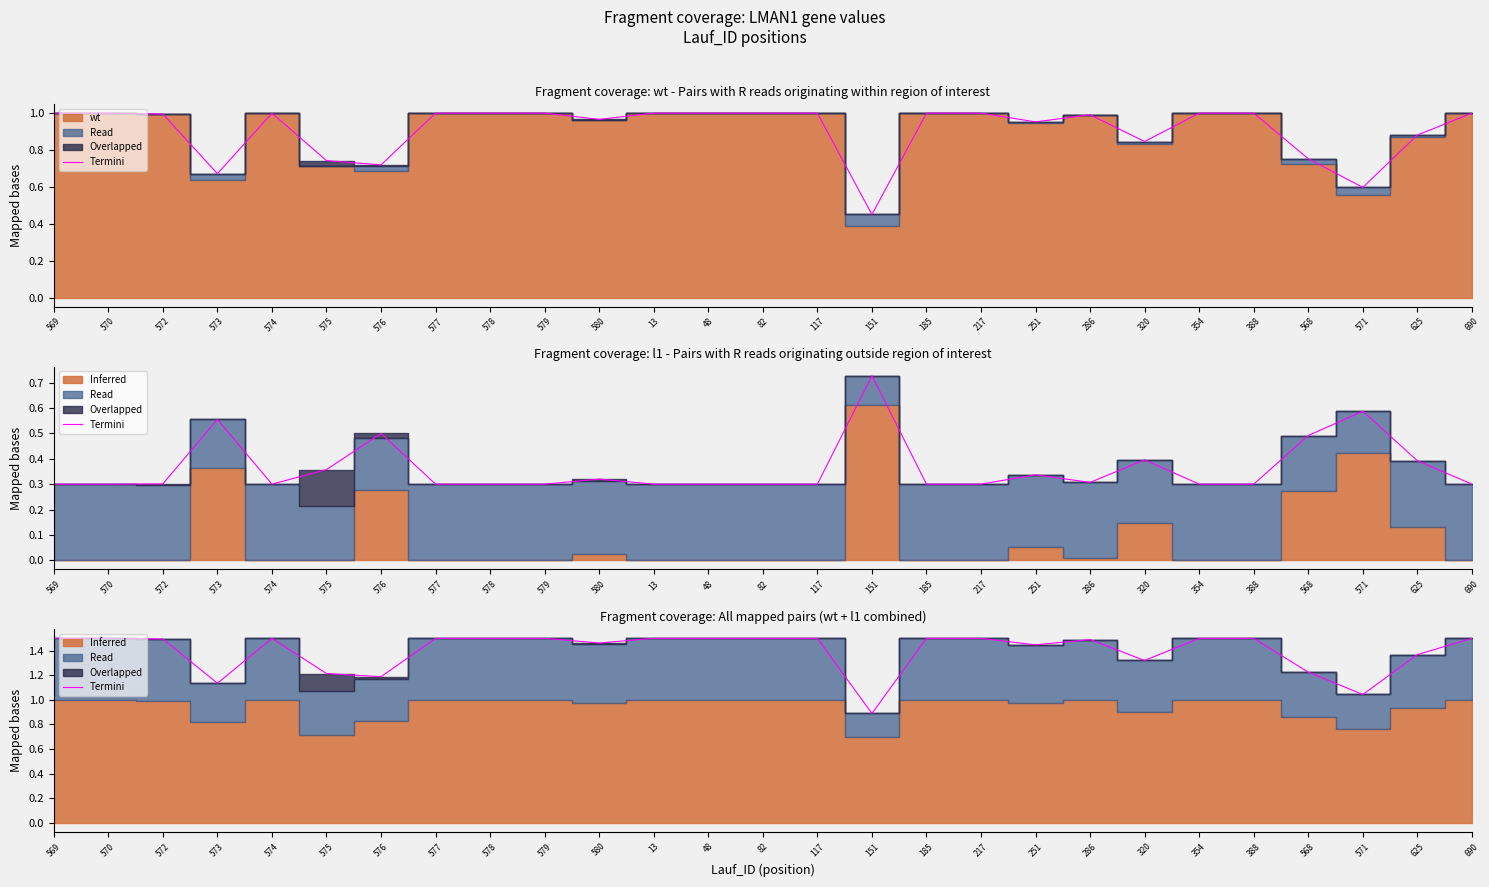

Is it true that the value at 185 is 1.5?

True